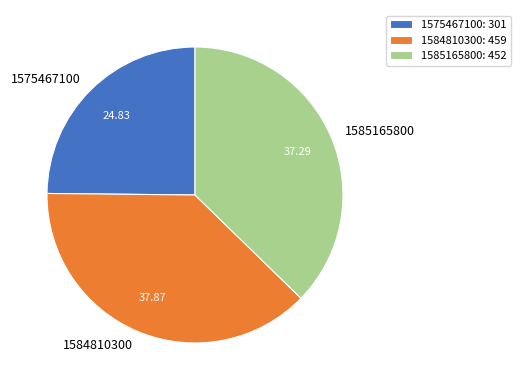

Rank the categories by value from highest to lowest.

1584810300, 1585165800, 1575467100